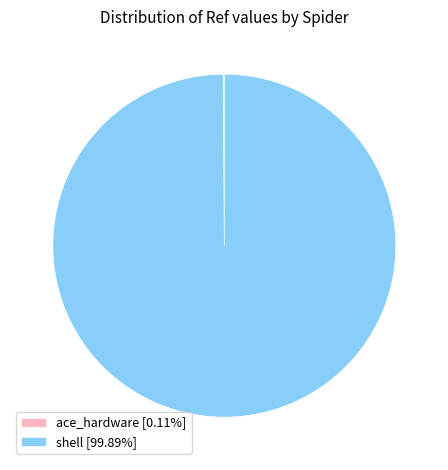

Is there any slice that represents more than half of the pie?

Yes